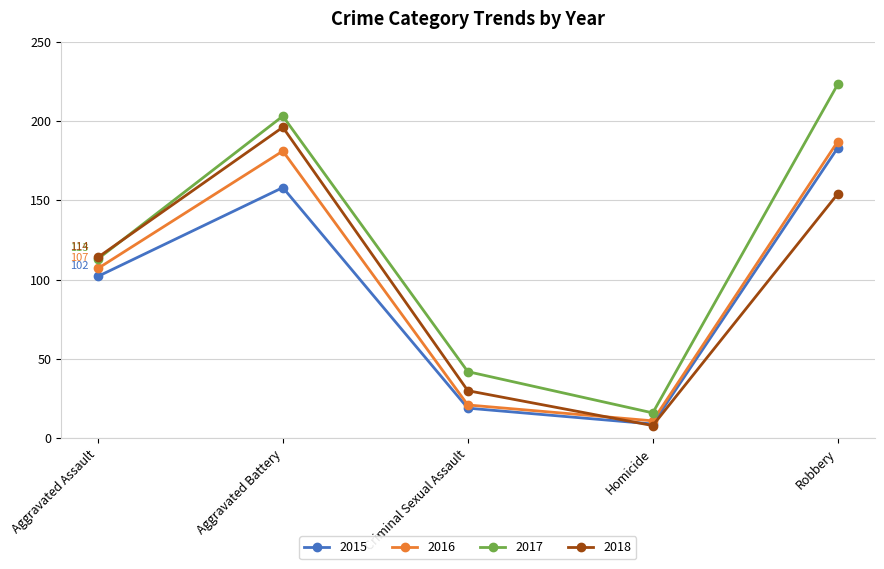

How many lines are shown in the chart?

4